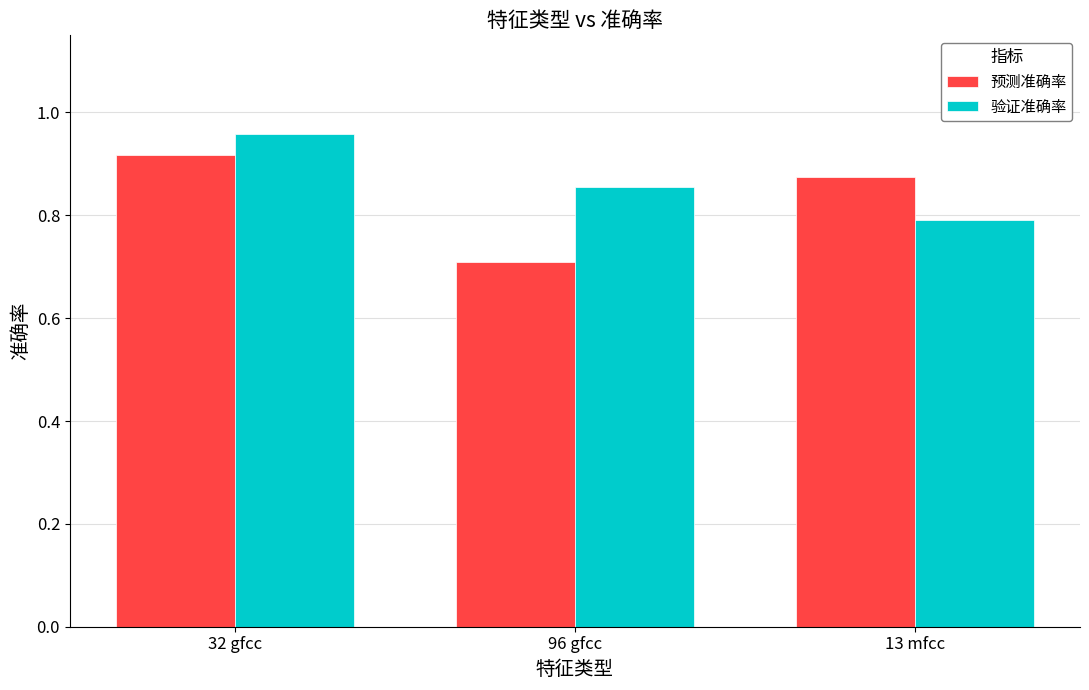

Rank the categories by 预测准确率 value from lowest to highest.

96 gfcc, 13 mfcc, 32 gfcc